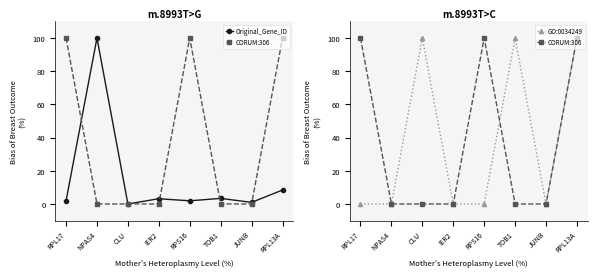

What position from the left is RPS16?

5